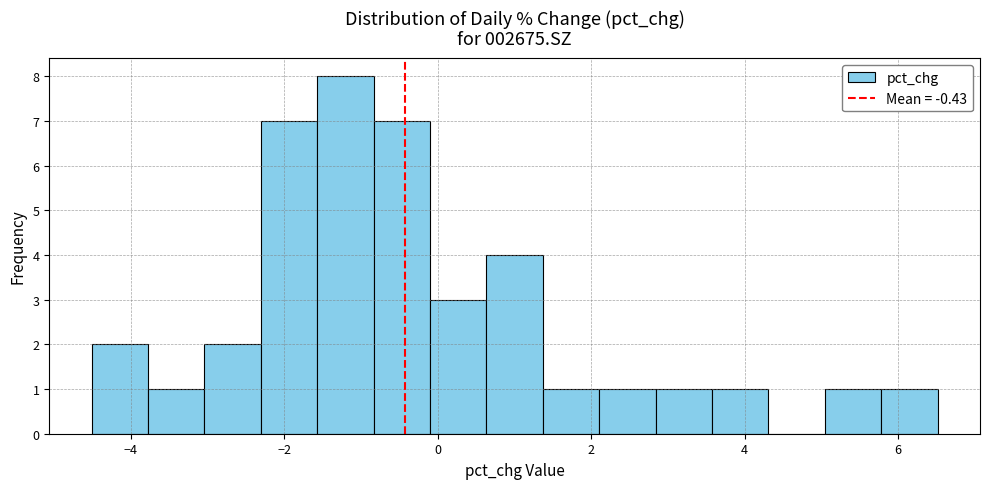

Read against the x-axis, roughly where is the centre of the tallest bar?

-1.2